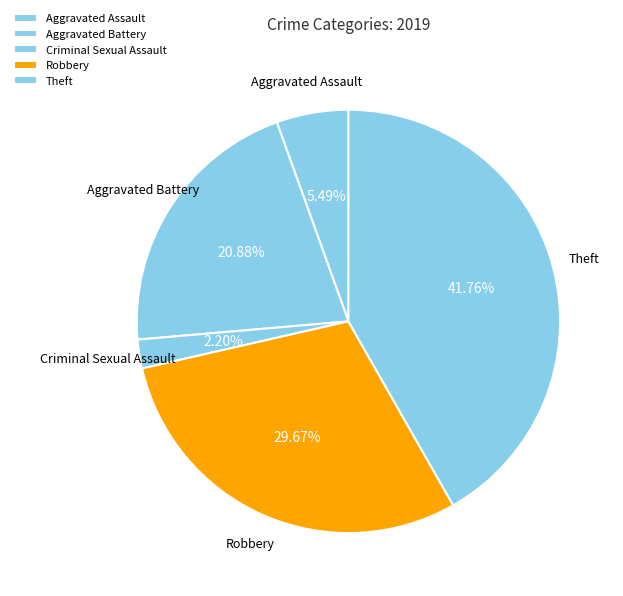

What is the ratio of the value at Theft to the value at Criminal Sexual Assault?

19.0